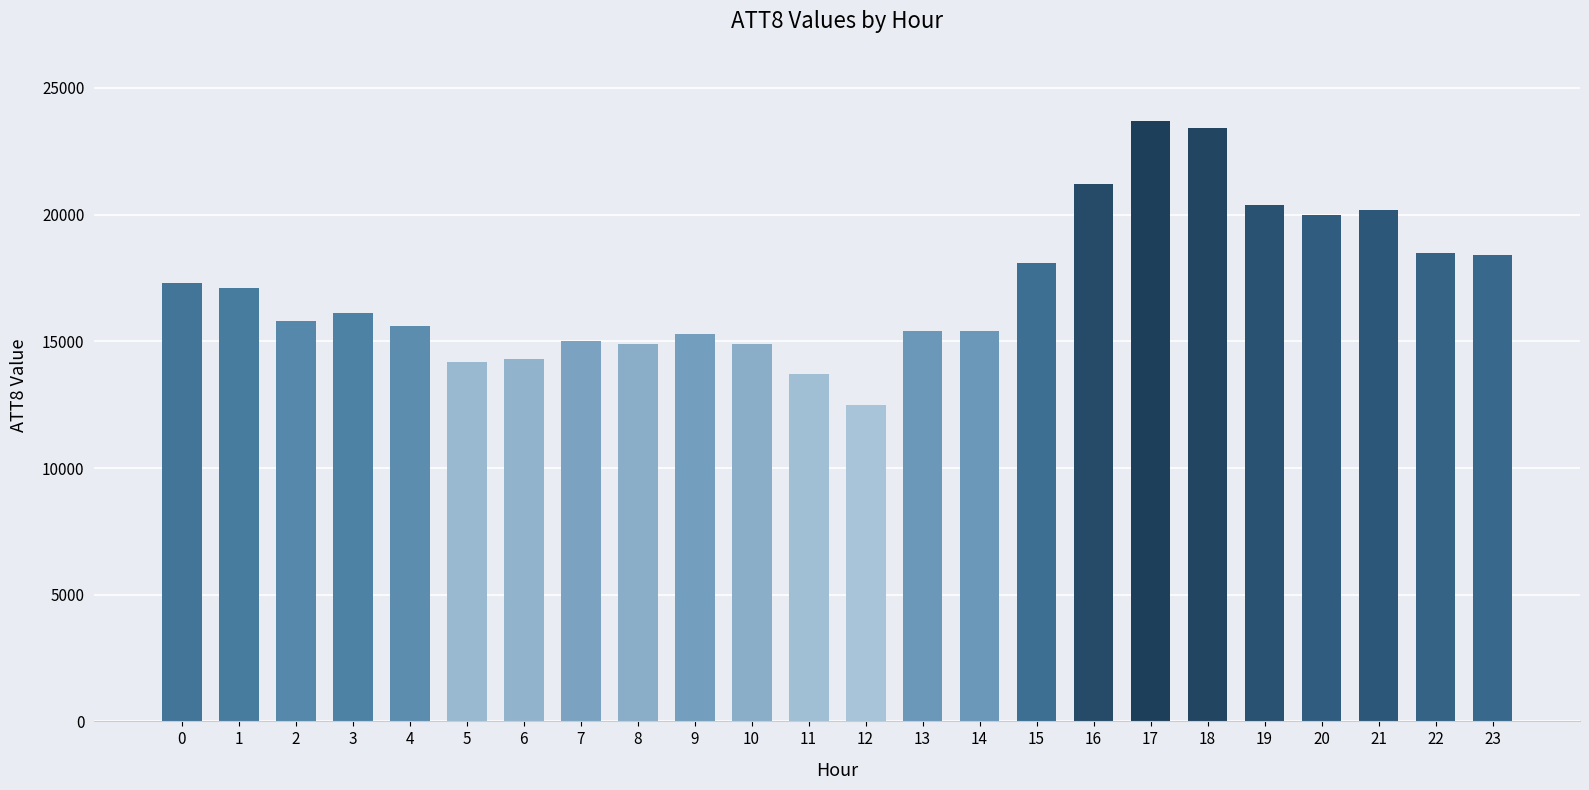

What is the difference between the values at 11 and 18?

9700